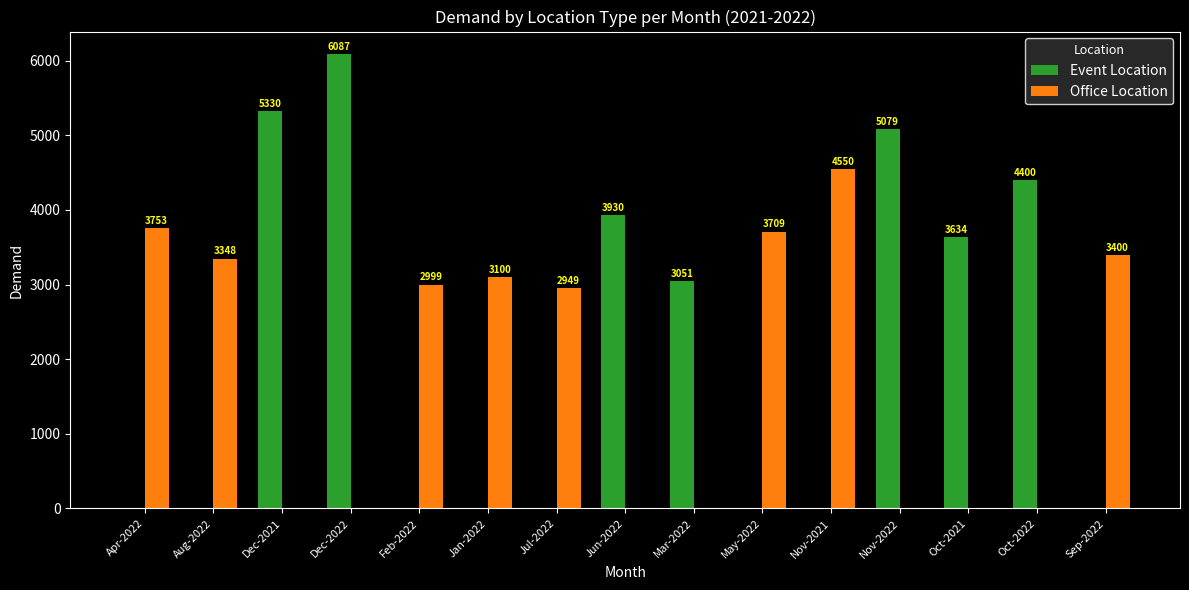

Which category has the highest value across all series?

Dec-2022